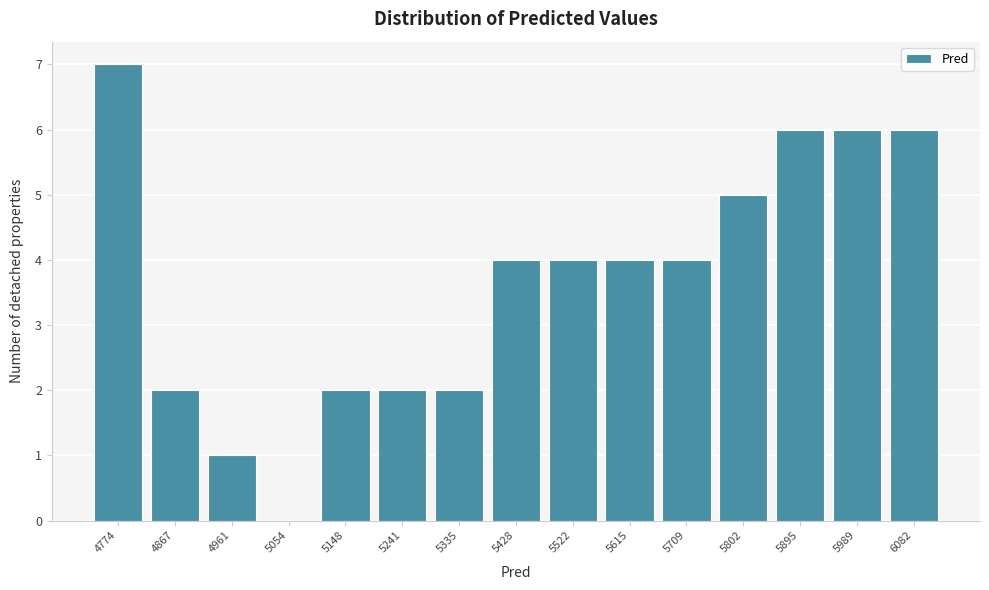

Reading left to right, list all the values displayed in this chart.

4774=7	4867=2	4961=1	5054=0	5148=2	5241=2	5335=2	5428=4	5522=4	5615=4	5709=4	5802=5	5895=6	5989=6	6082=6